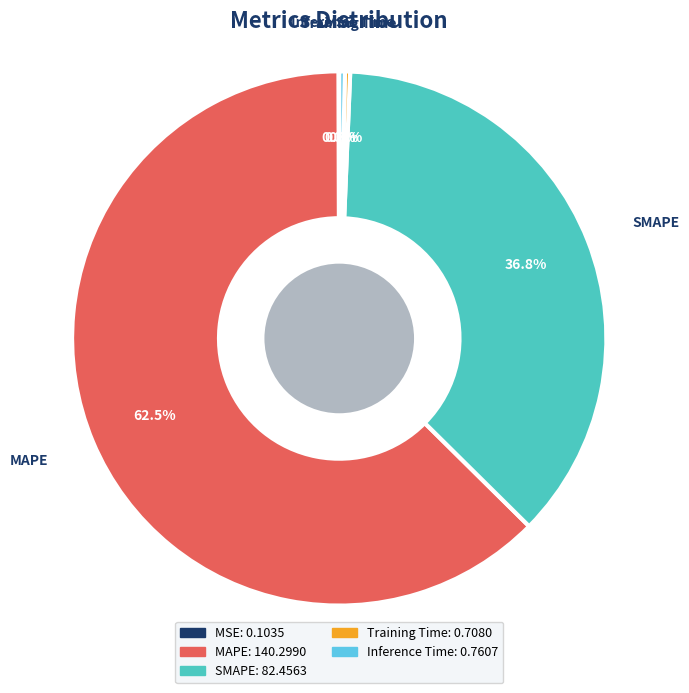

What is the largest slice in the pie chart?

MAPE